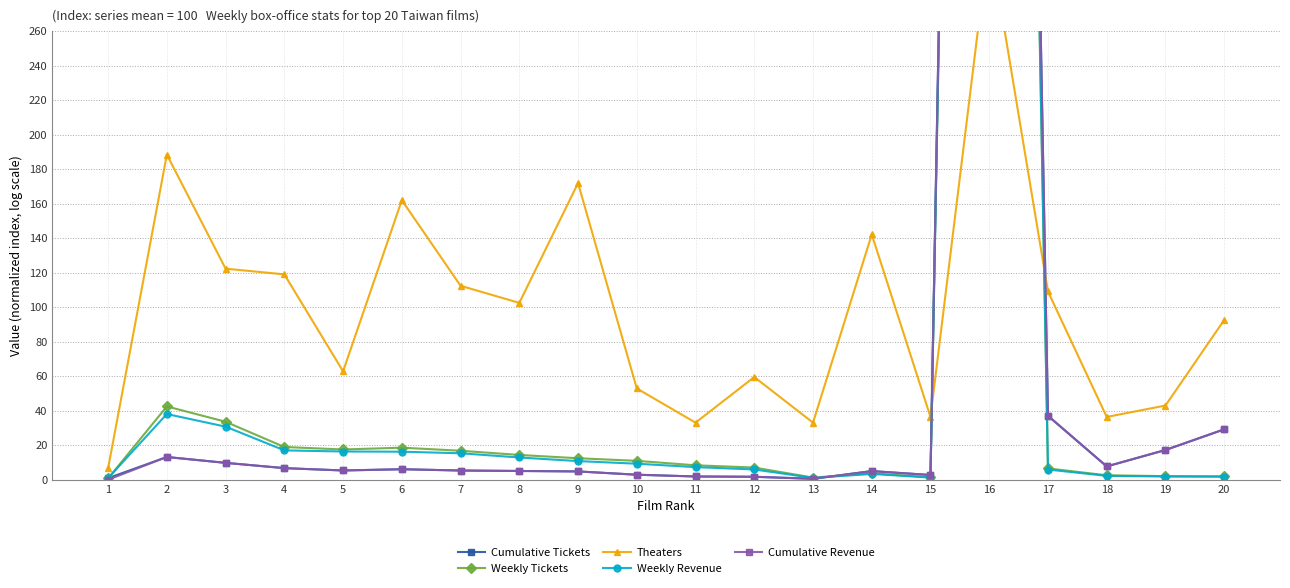

The value of Cumulative Revenue at 15 is 2.7. True or false?

True